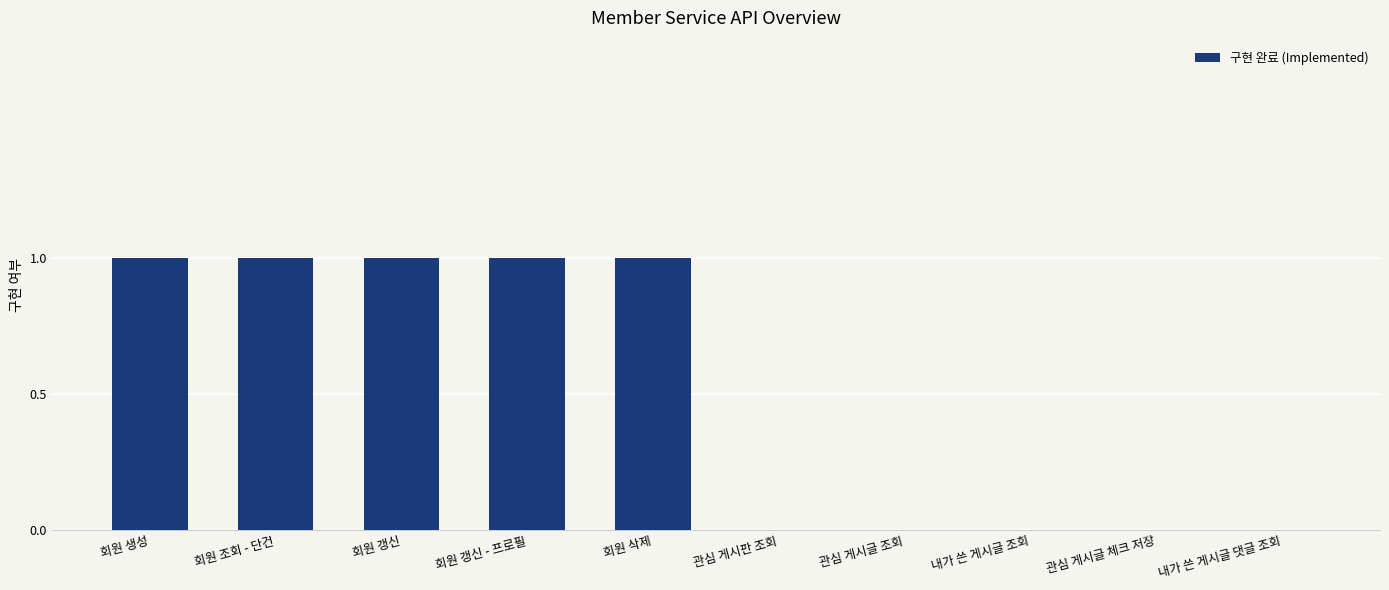

How many series are shown in this chart?

1